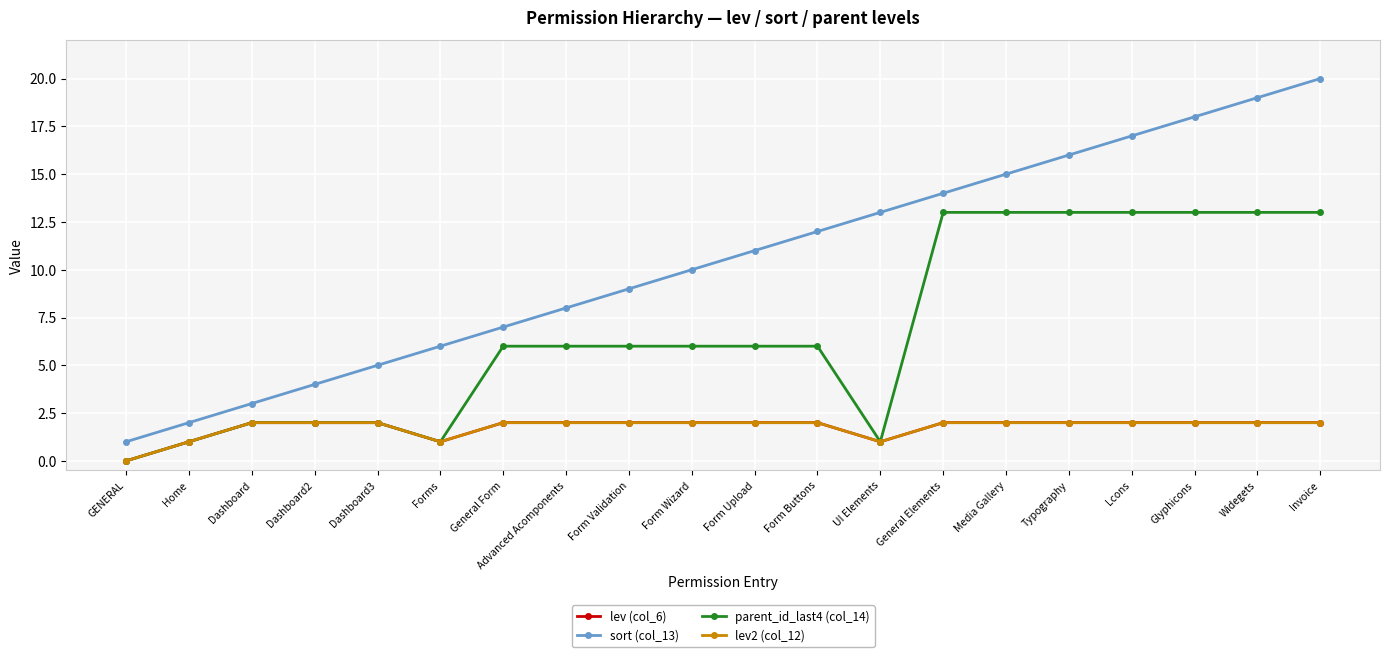

What is the average value of the lev2 (col_12) series?

2